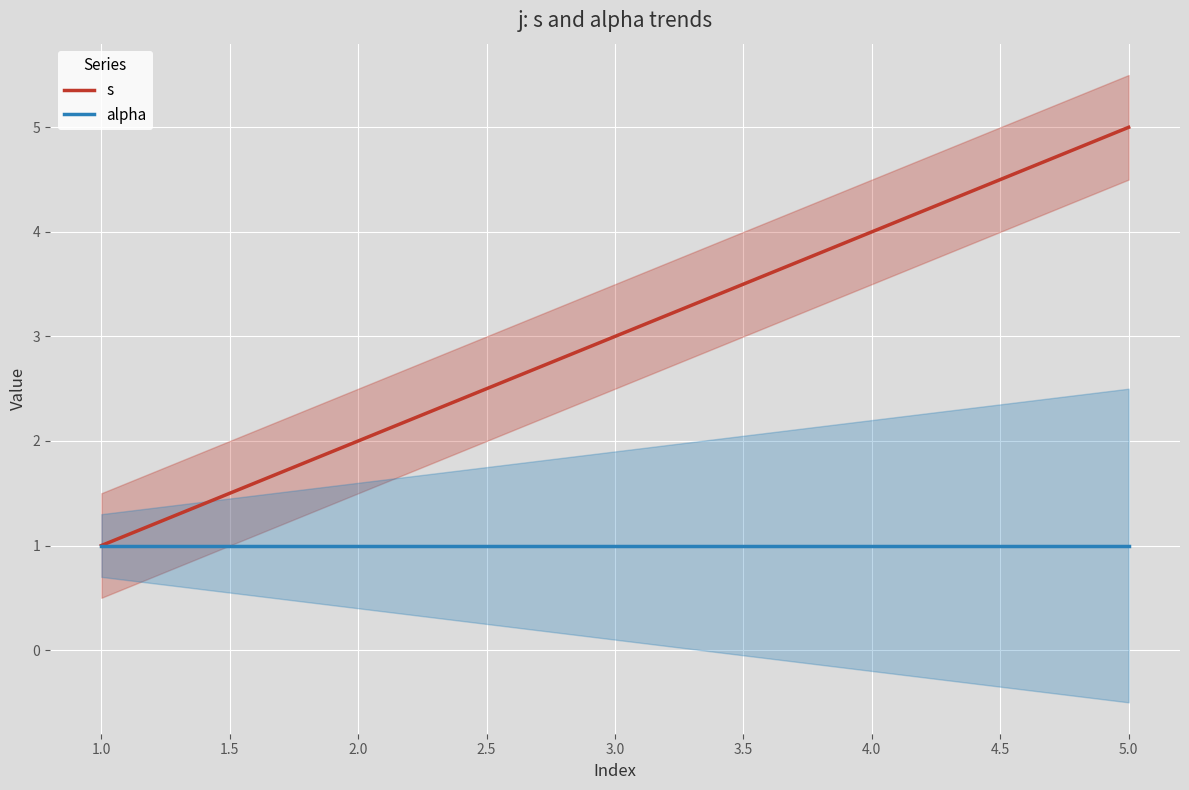

At how many categories does at least one series exceed 2?

3